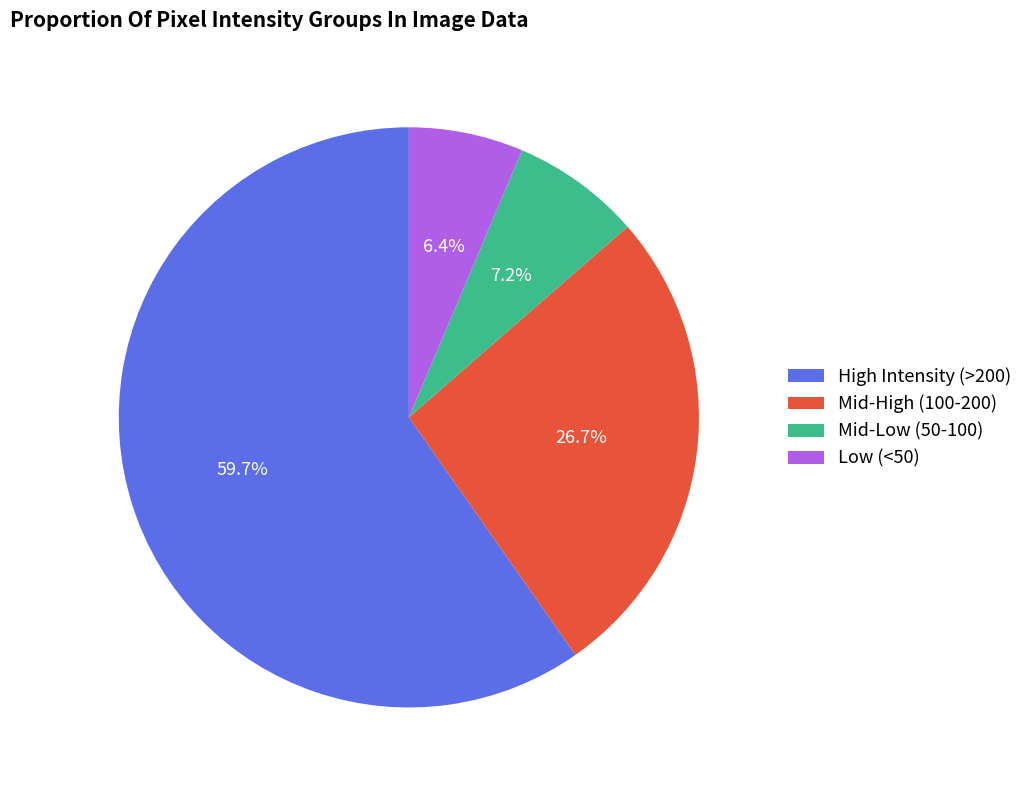

Is High Intensity (>200) the majority of the pie?

Yes